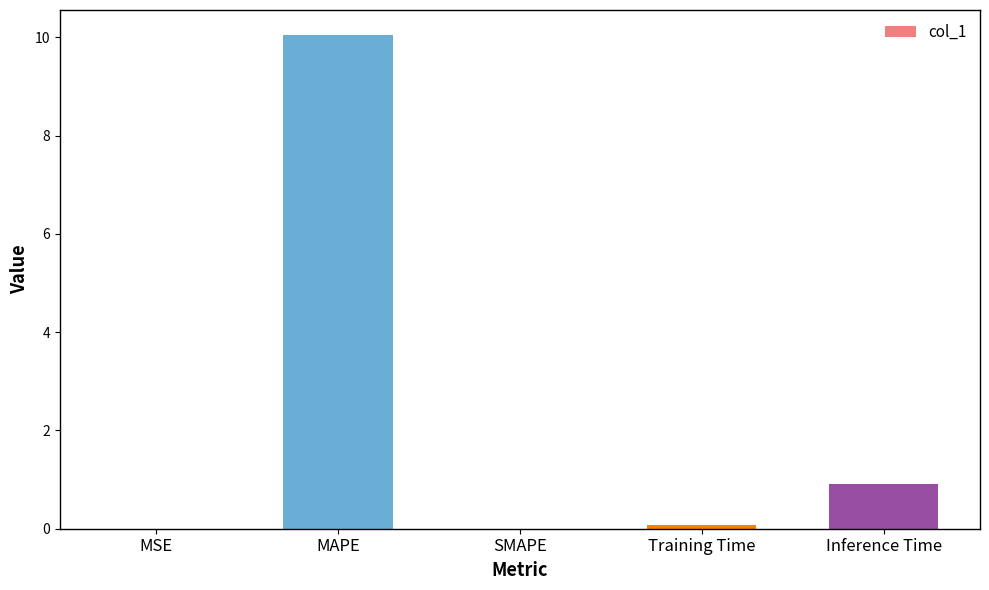

The value at MSE is 0.0. True or false?

True